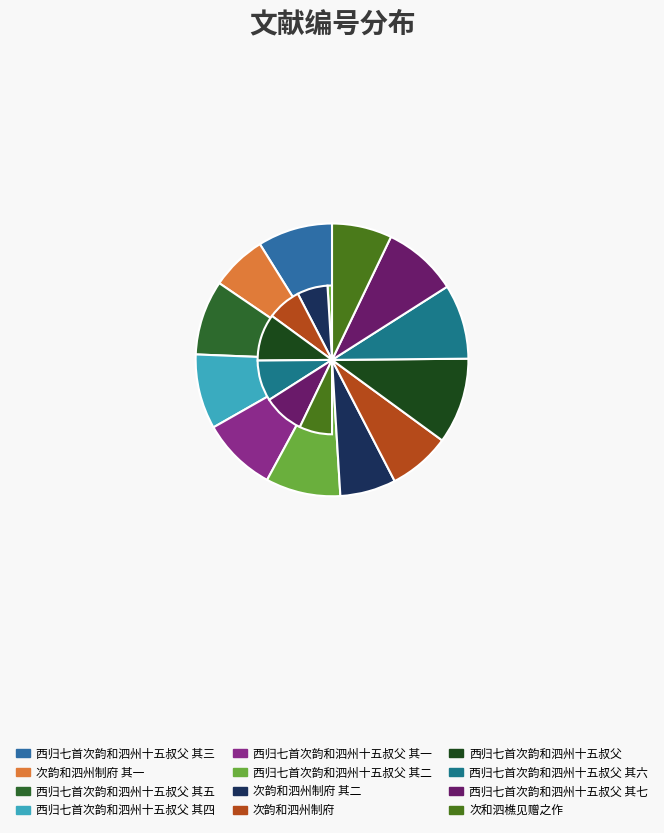

True or false: 西归七首次韵和泗州十五叔父 其五 accounts for 1% of the total.

False